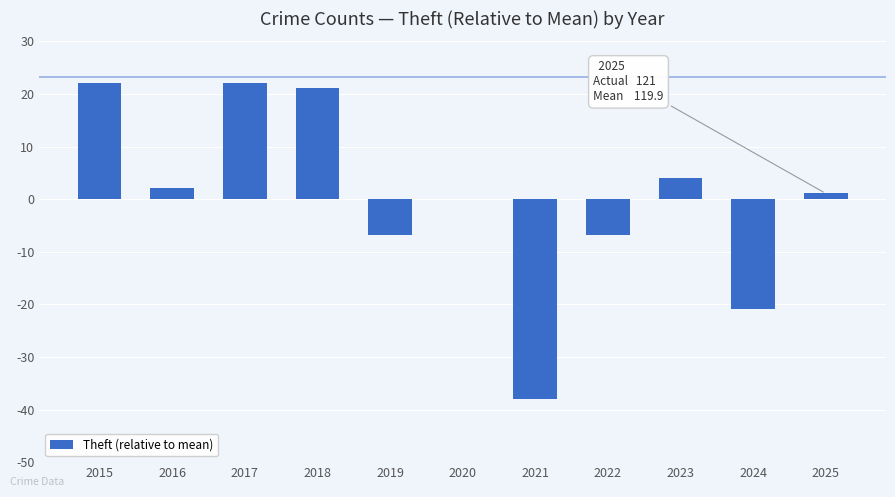

What is the sum of the values at 2019 and 2021?

-44.8